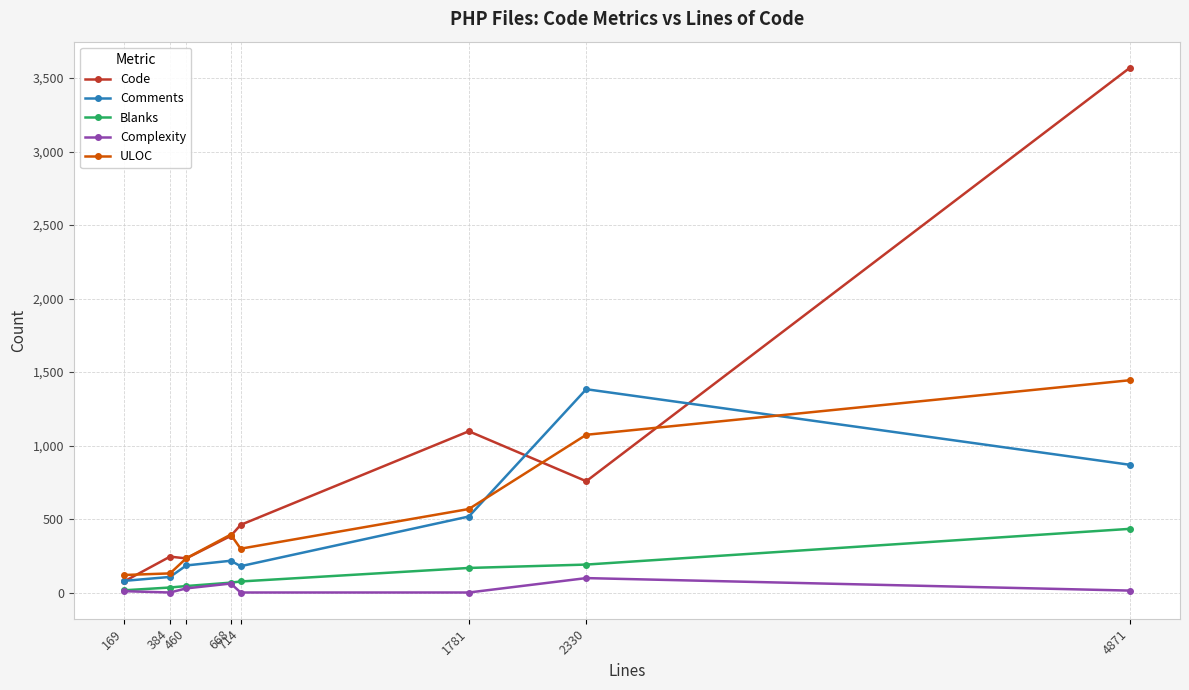

True or false: Code and Comments intersect in this chart.

True